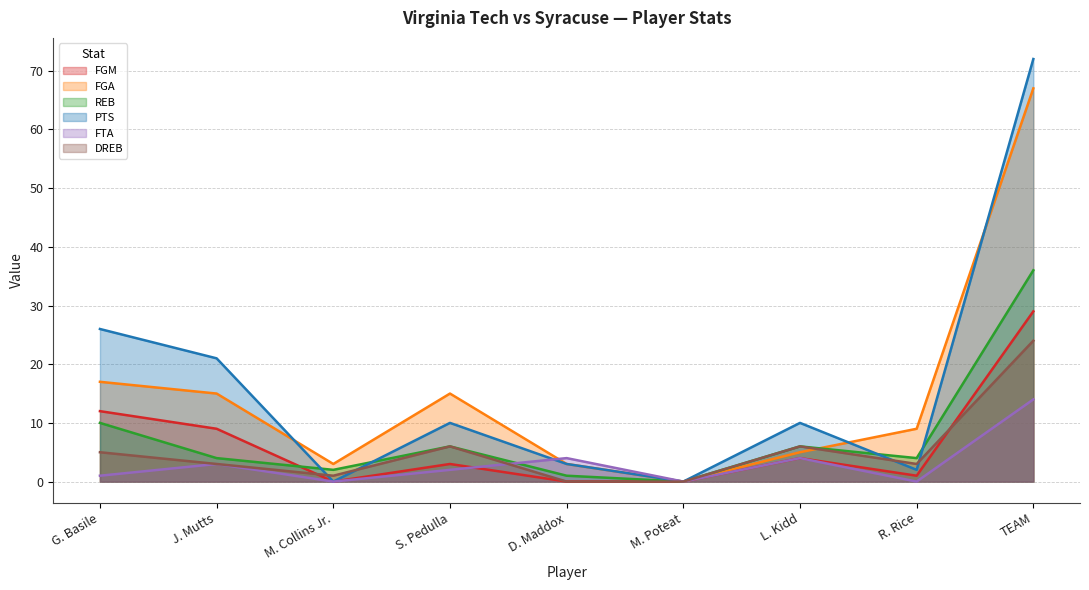

Is the value of DREB at R. Rice greater than the value of FGA at S. Pedulla?

No